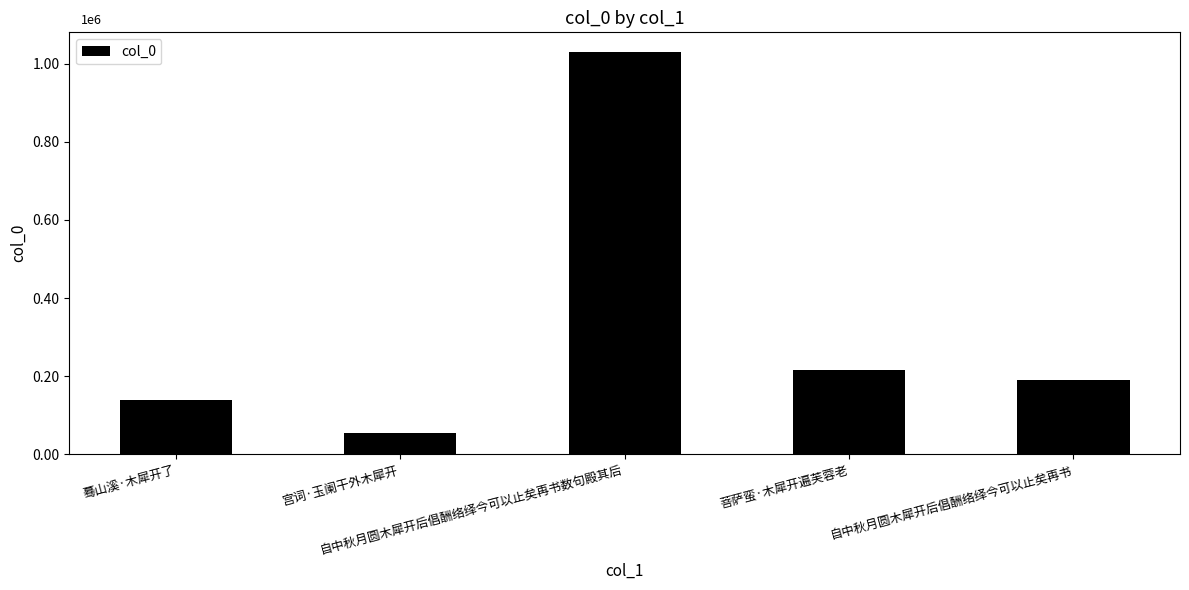

Does the chart contain any negative values?

No